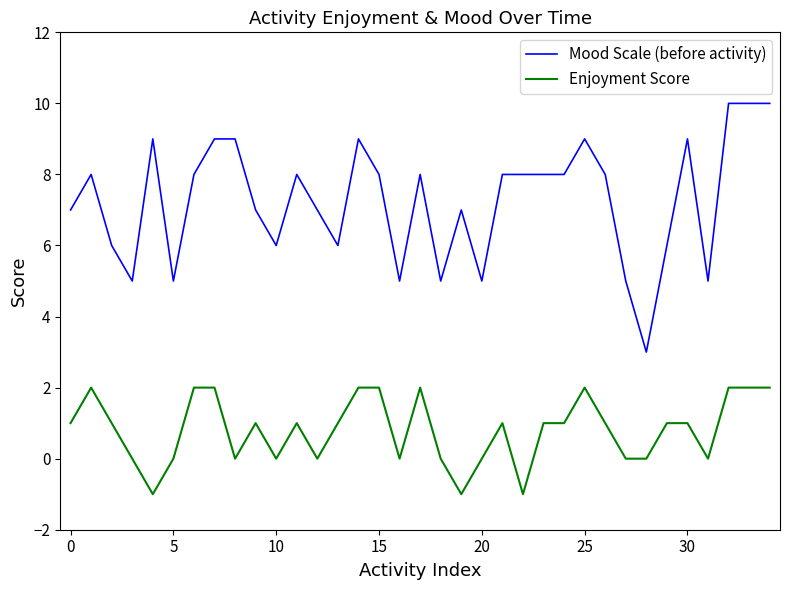

What is the difference between the maximum and minimum values in the Enjoyment Score series?

3